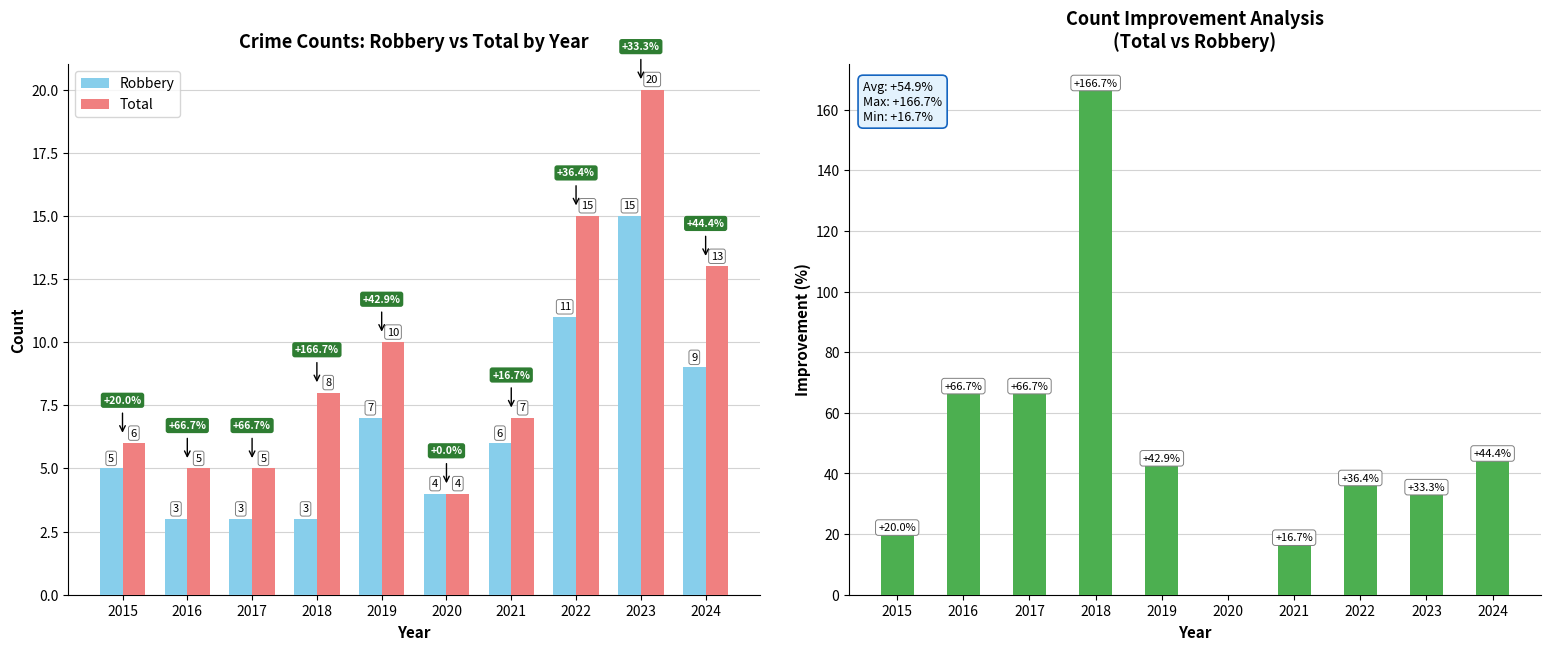

Which series changed the most between 2015 and 2017?

Improvement (%)